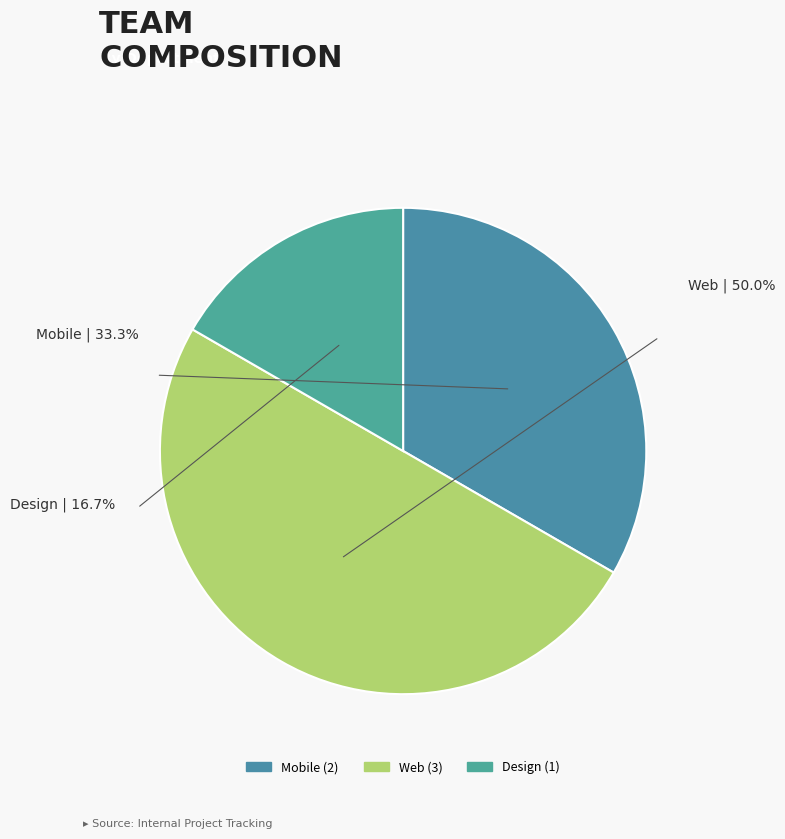

Is the sum of Web and Mobile greater than half?

Yes